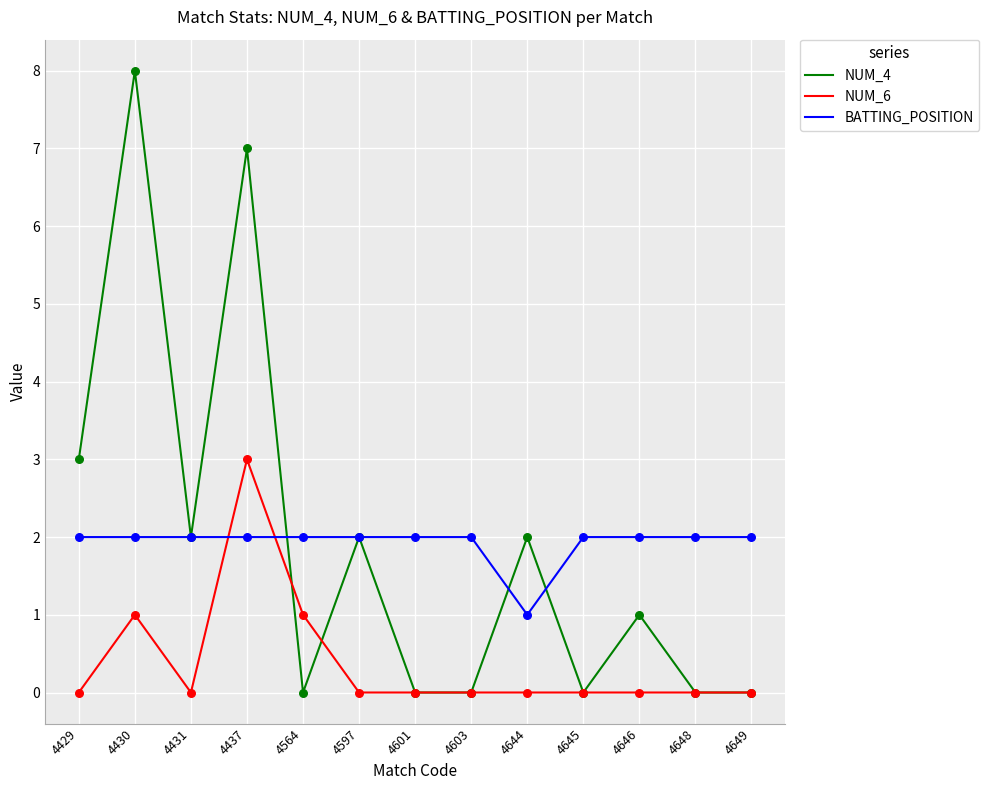

What are all the series names shown in the legend?

NUM_4, NUM_6, BATTING_POSITION